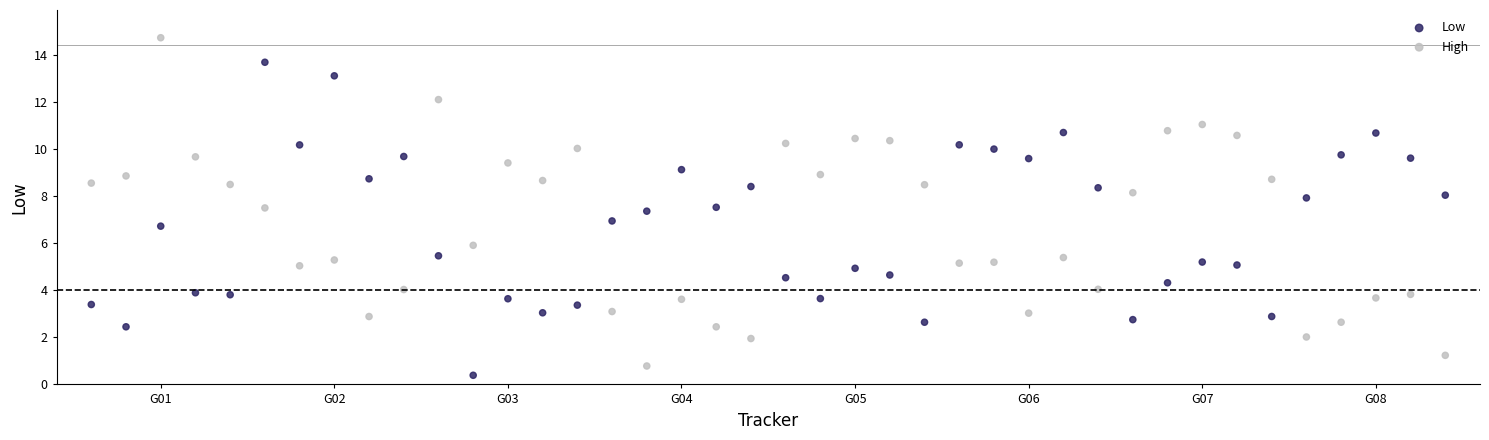

What are all the series names shown in the legend?

Low, High